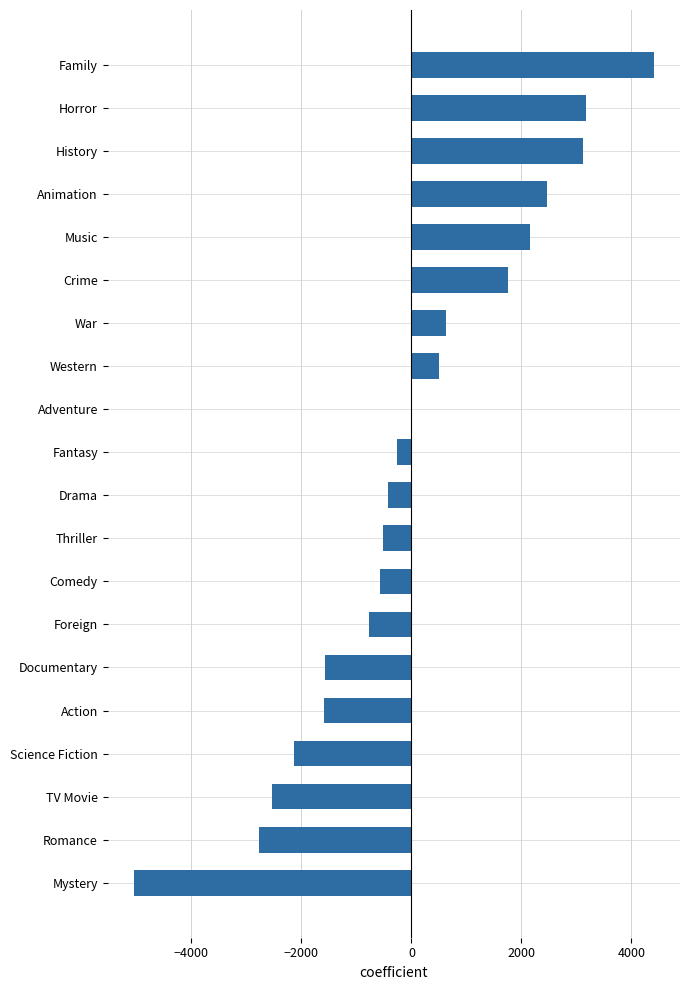

Between Drama and Adventure, which is larger?

Adventure